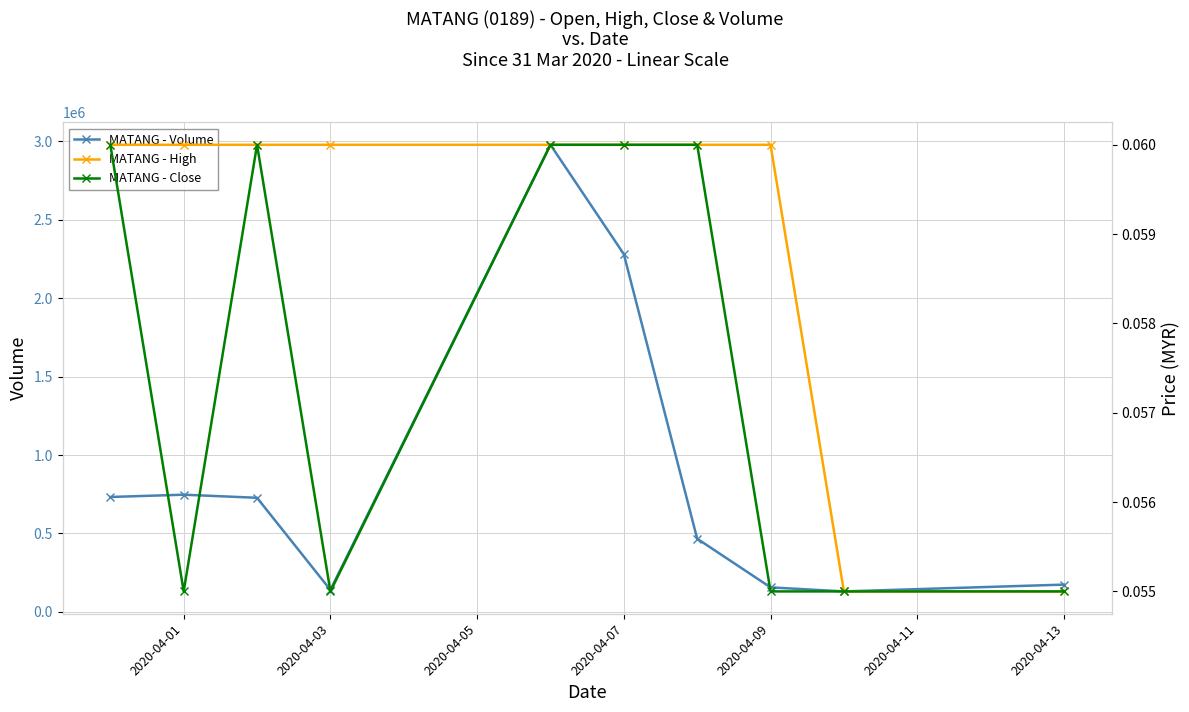

At which label is MATANG - Volume closest to 1553900?

2020-04-07